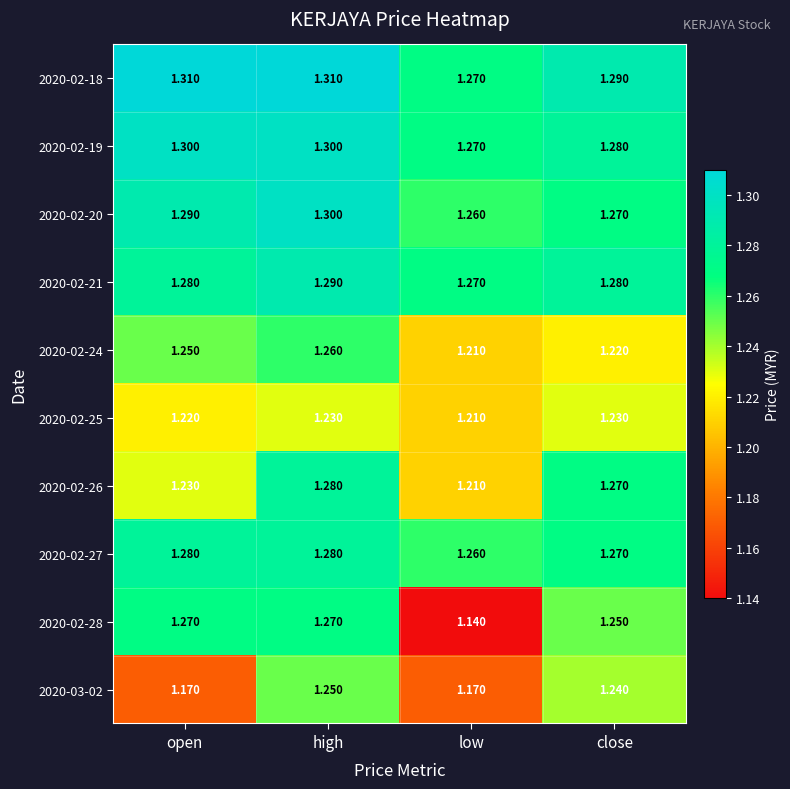

At which category is the sum across all series the highest?

high